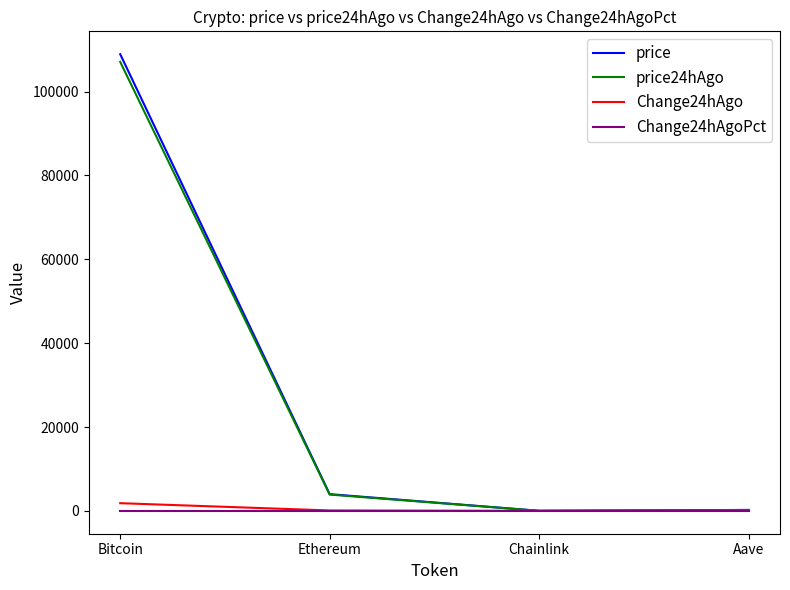

What is the maximum value shown in the chart?

108940.0